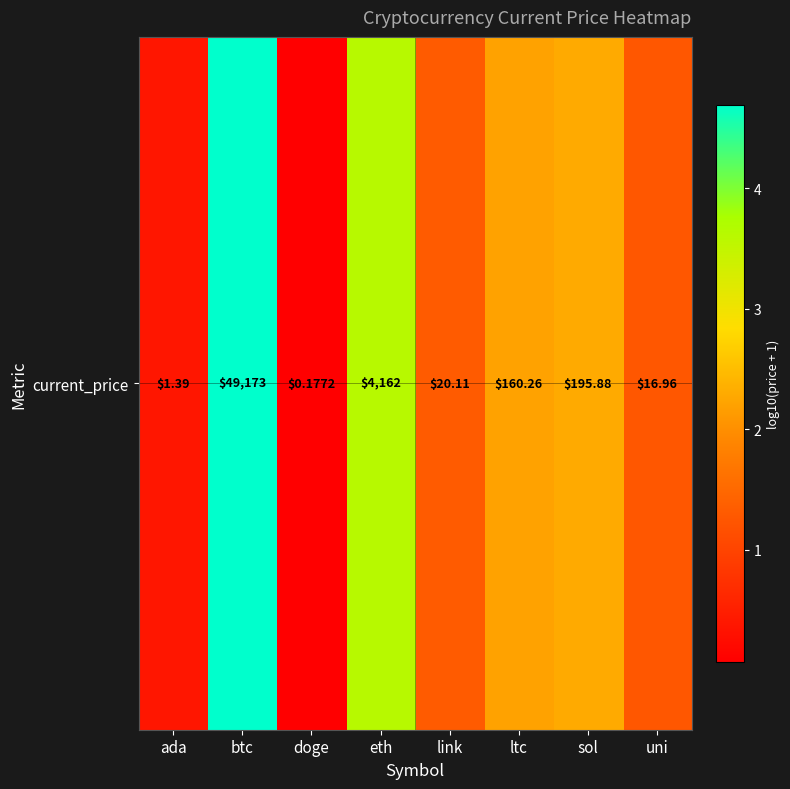

Reading right to left, what are all the values shown in this chart?

uni=1.3	sol=2.3	ltc=2.2	link=1.3	eth=3.6	doge=0.1	btc=4.7	ada=0.4